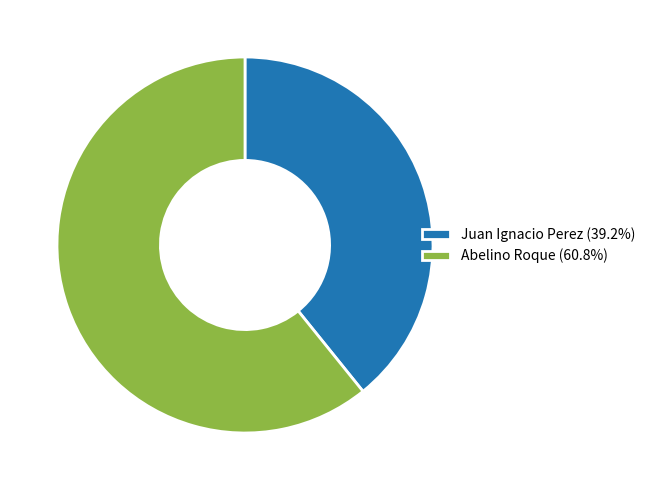

Count the number of slices in the pie.

2